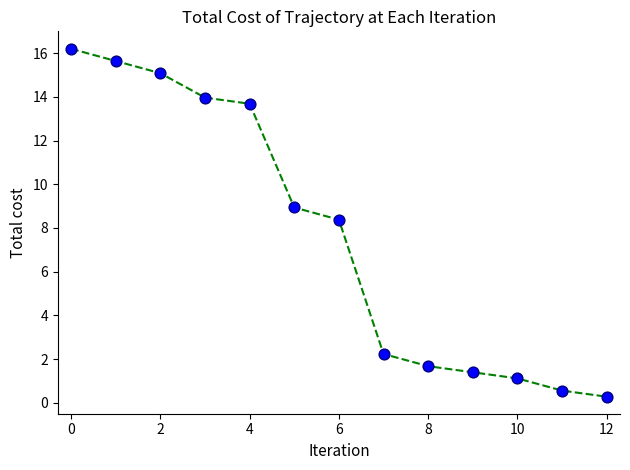

What is the greatest value displayed?

16.2